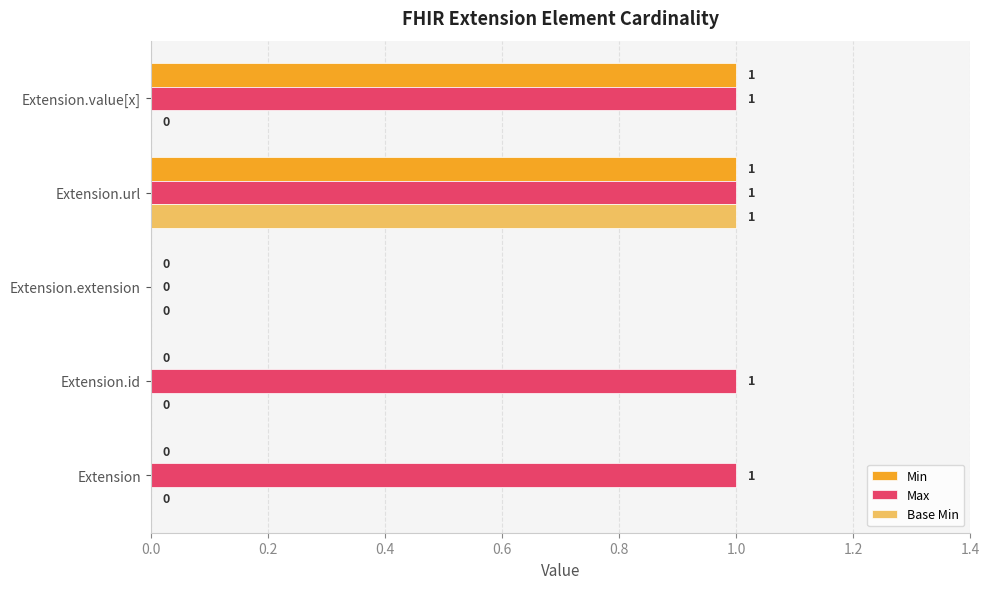

The value of Max at Extension.value[x] is 0. True or false?

False